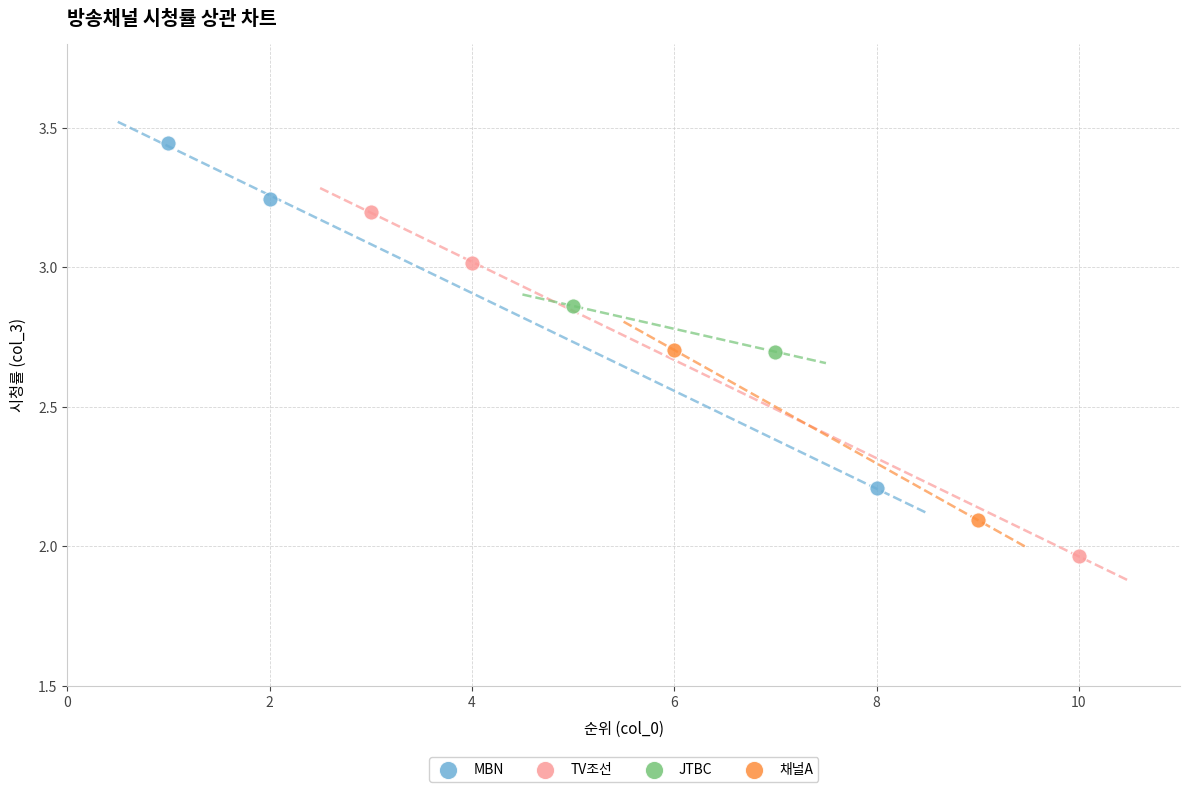

Which series contains the highest Y value?

MBN